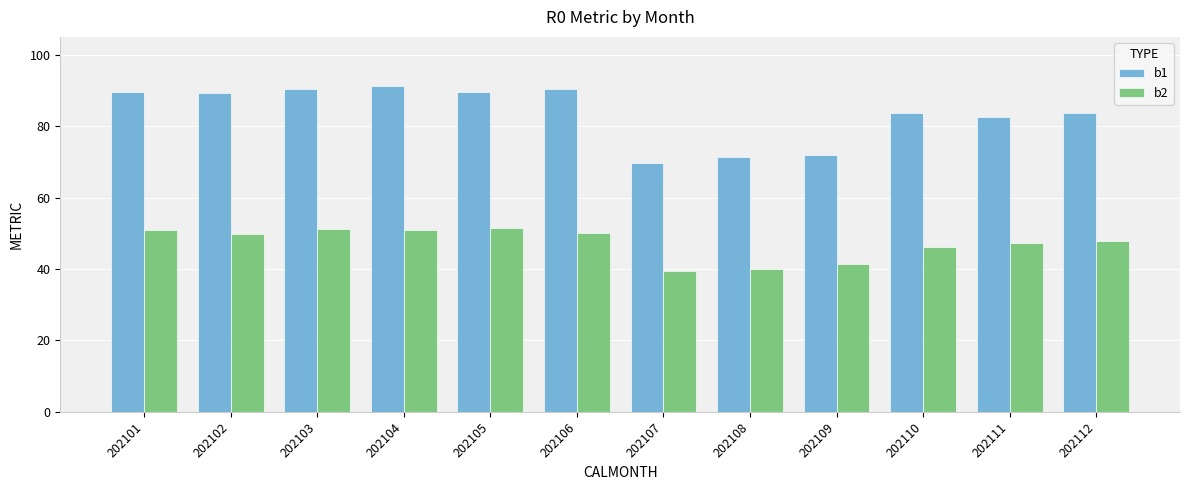

List the series in order of their overall mean, lowest first.

b2, b1